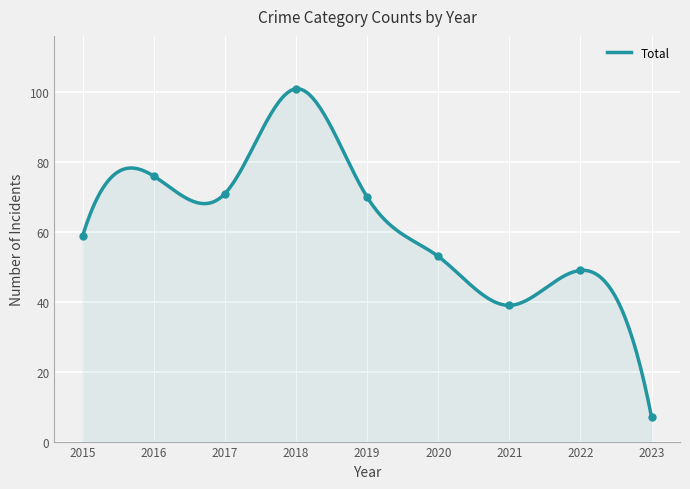

At which label does Total reach its minimum?

2023